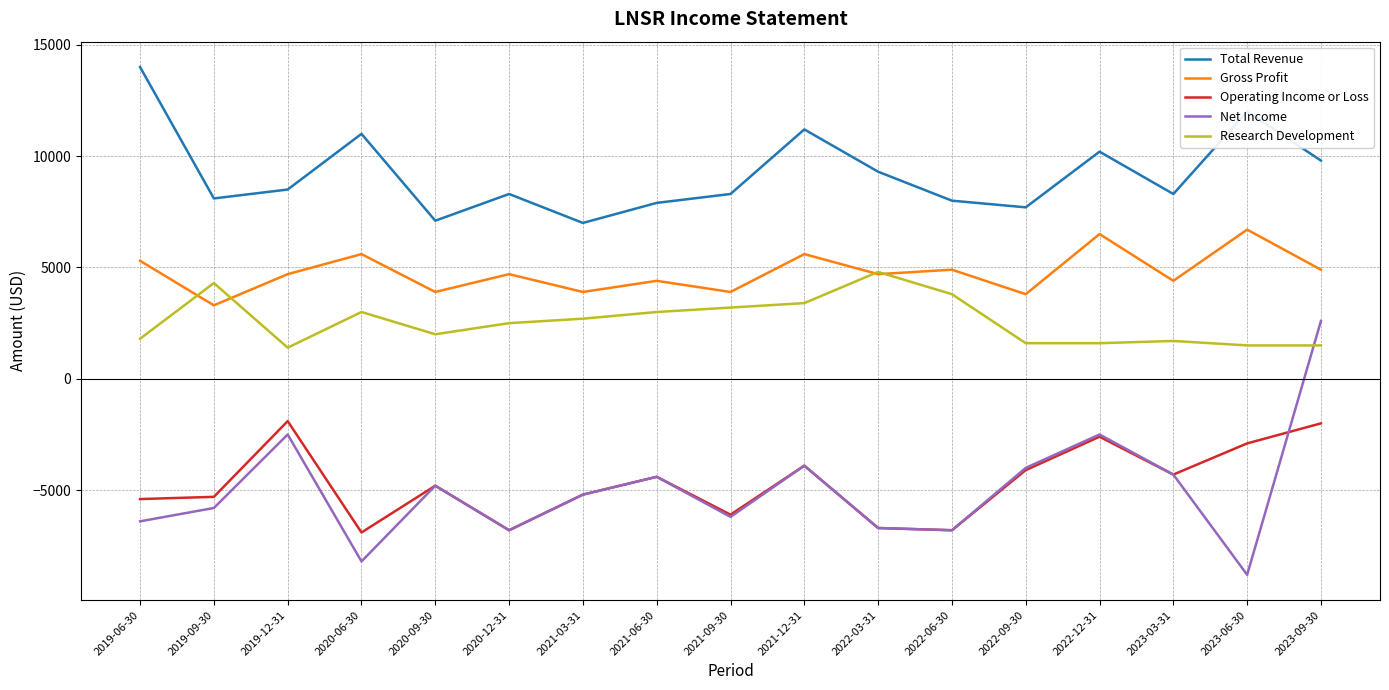

Where is the first local maximum for Research Development?

2019-09-30